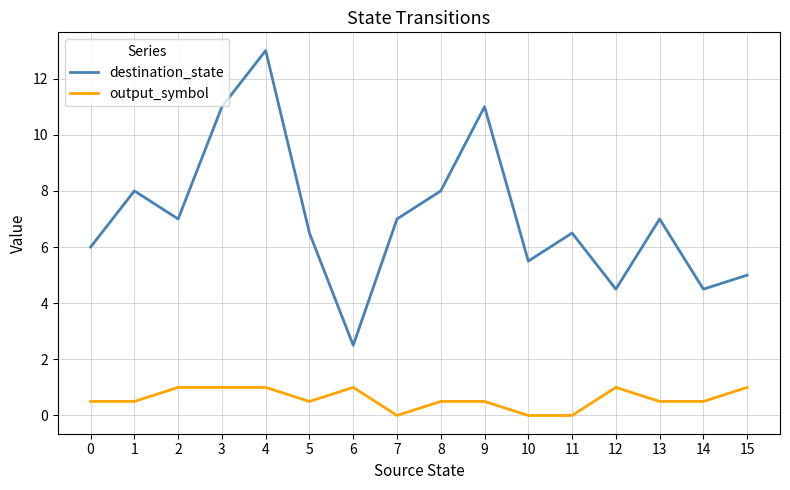

At which label does destination_state reach its peak?

4